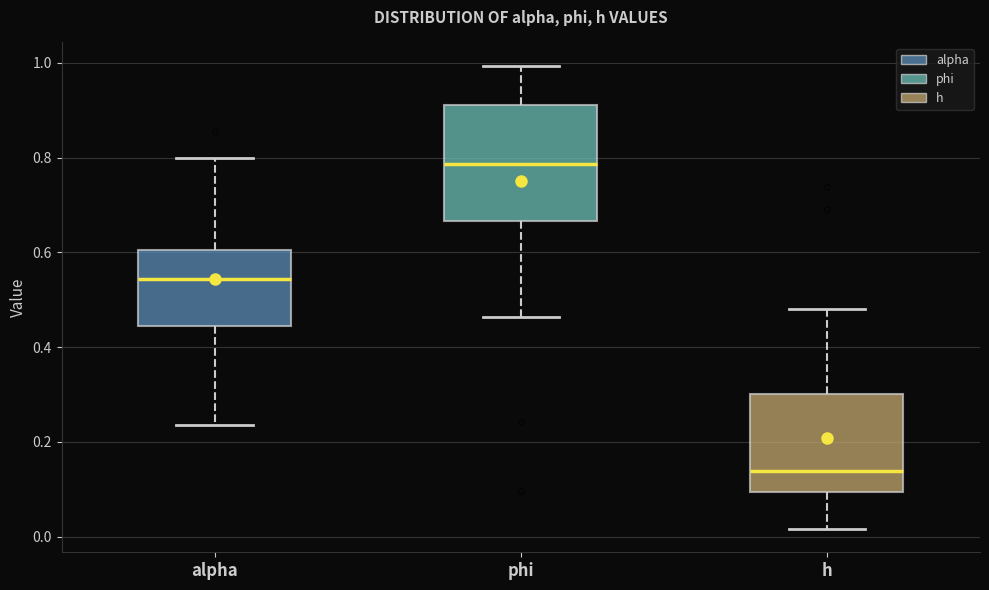

Comparing the boxes themselves (not the whiskers), which one is the tallest?

phi